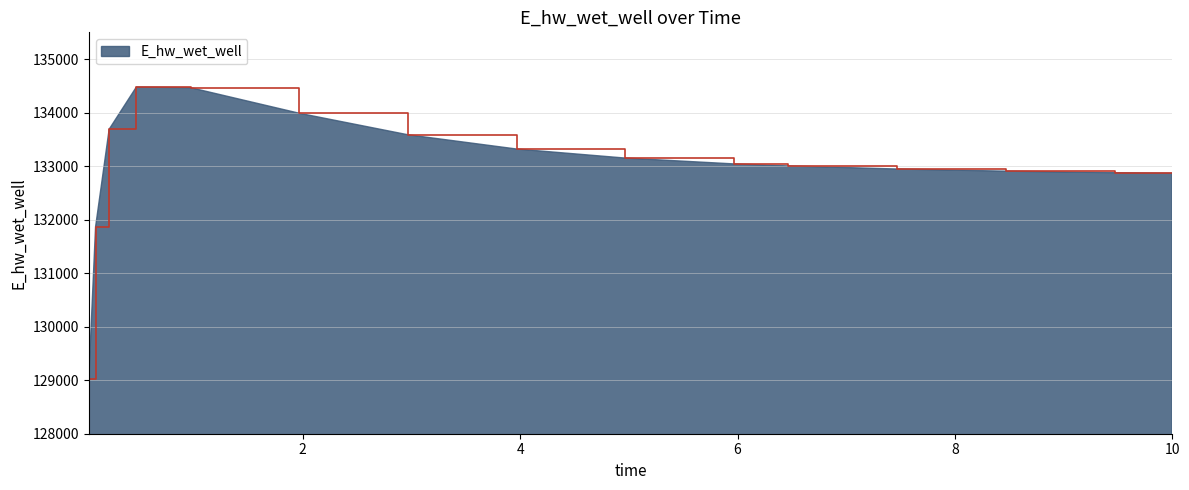

Does the chart have visible grid lines?

Yes